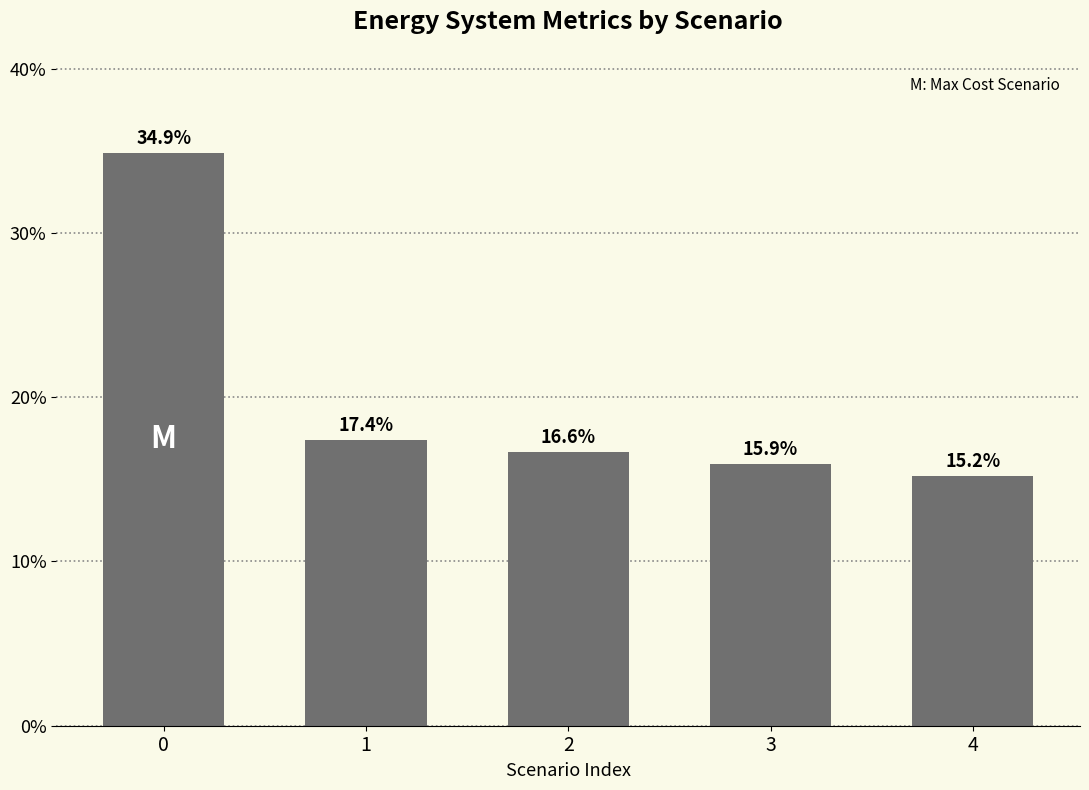

What is the value of the 1st bar from the left?

34.9